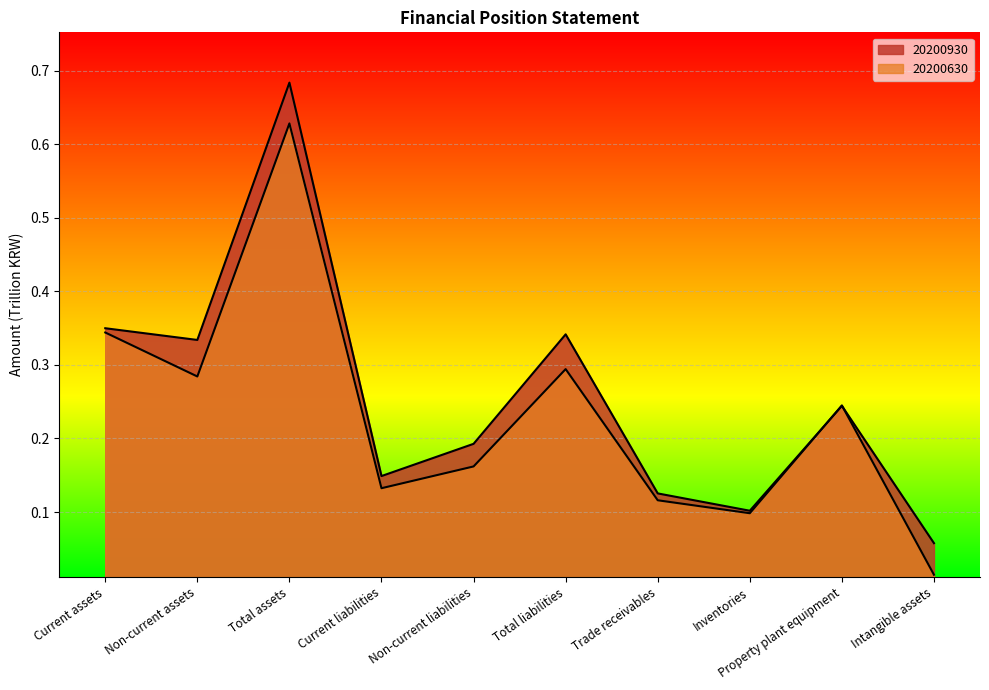

Which category has the highest value across all series?

Total assets